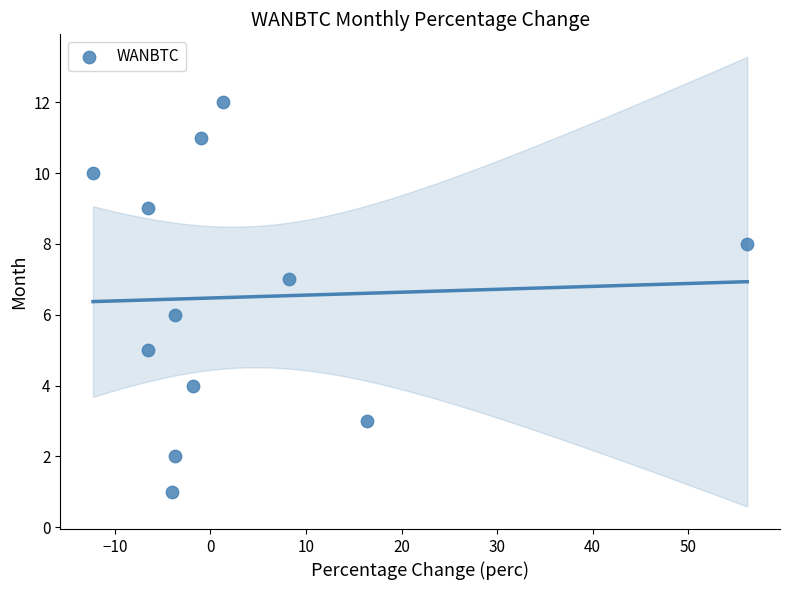

What is the range of Y values (max minus min)?

11